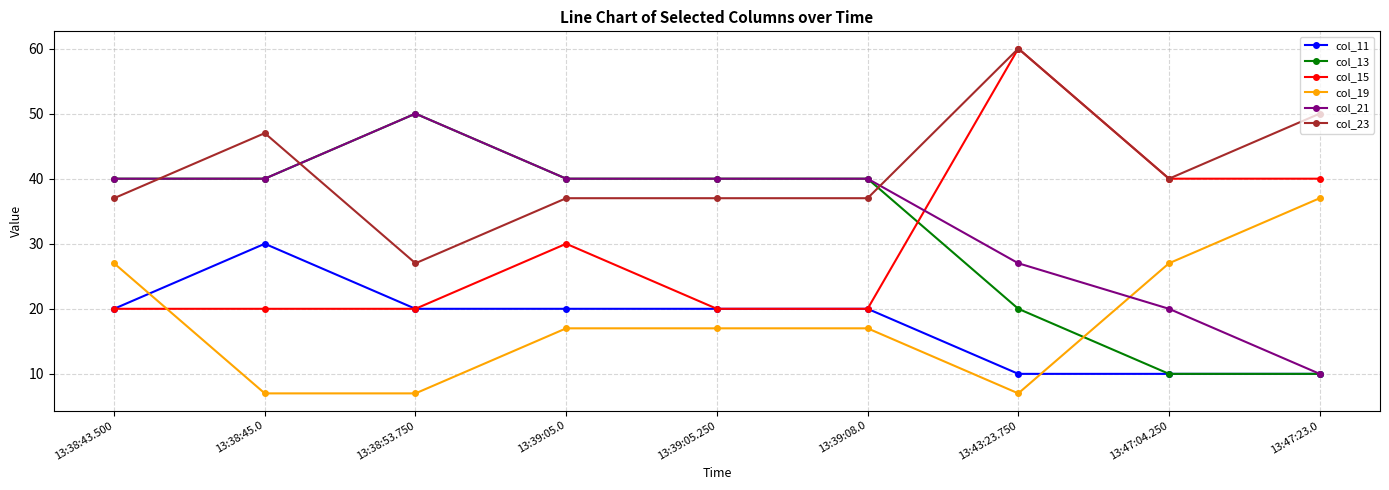

Which series ends up on top after the final intersection of col_15 and col_13?

col_15